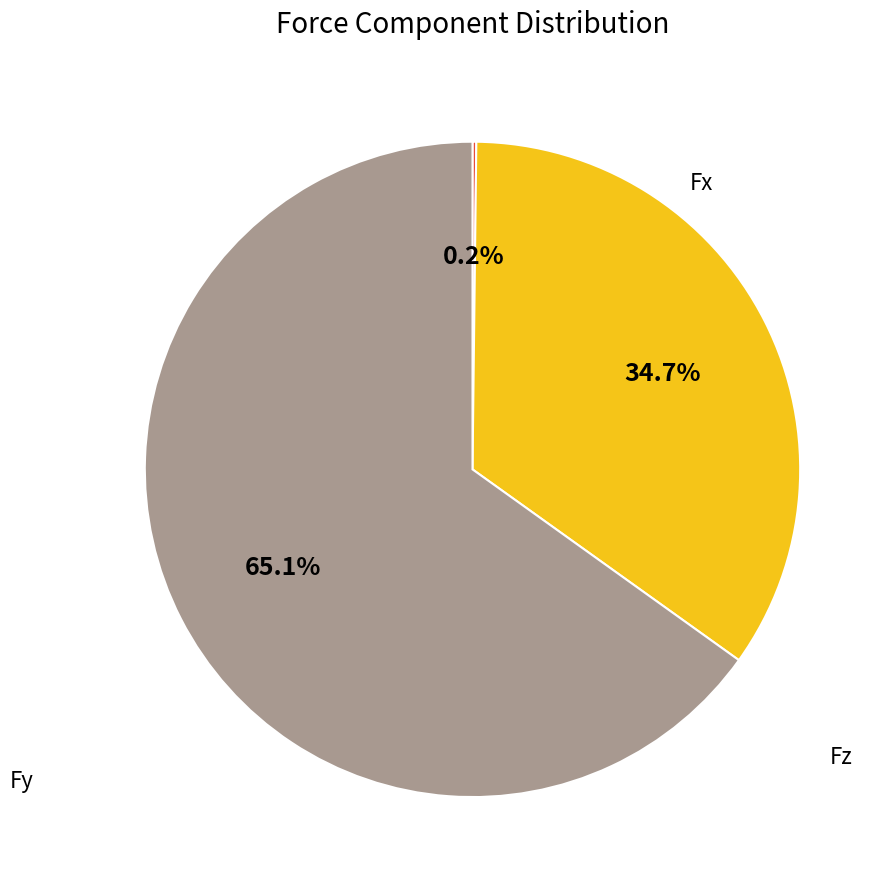

Does any single category account for the majority?

Yes